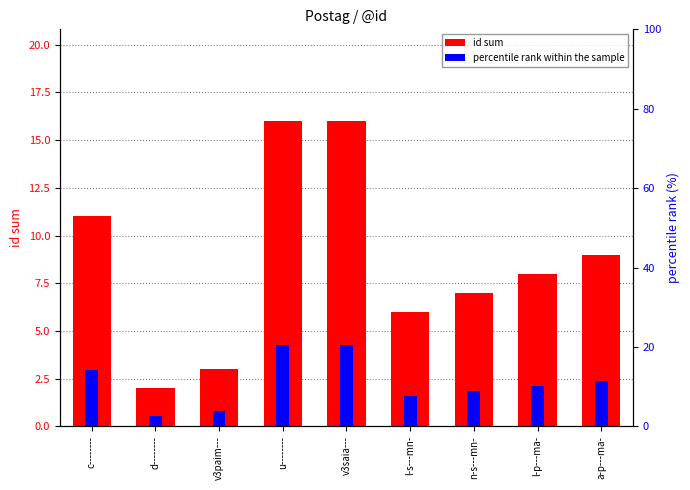

Reading left to right, transcribe all the data shown in this chart.

id sum: 11.0	2.0	3.0	16.0	16.0	6.0	7.0	8.0	9.0
percentile rank within the sample: 14.1	2.6	3.8	20.5	20.5	7.7	9.0	10.3	11.5